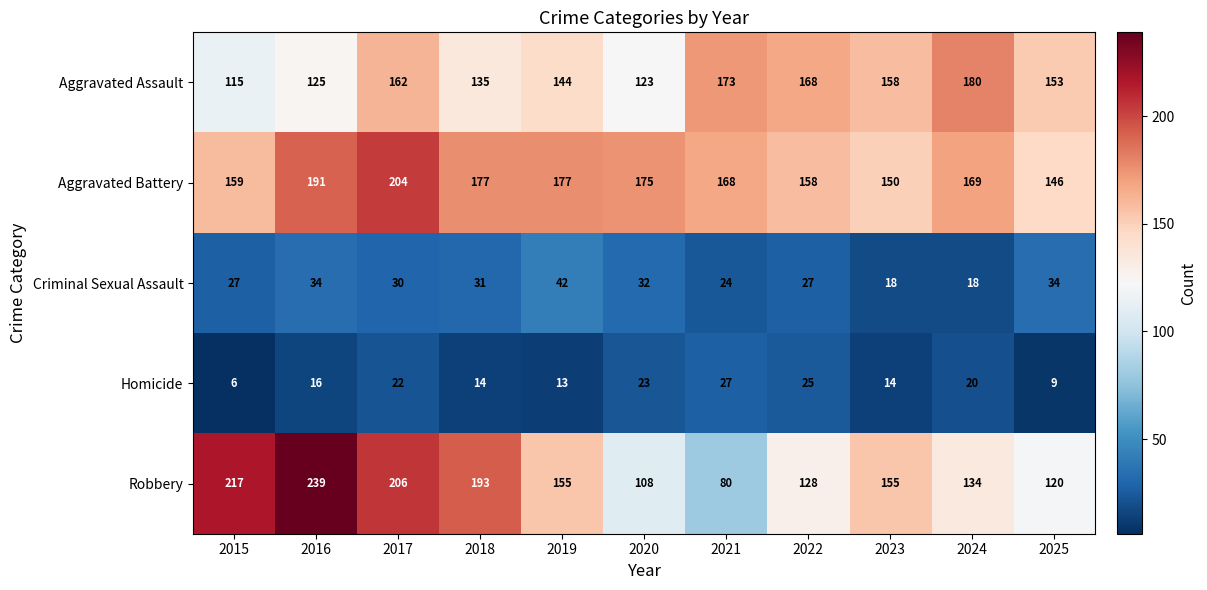

At 2023, list the series in order from smallest to largest.

Homicide, Criminal Sexual Assault, Aggravated Battery, Robbery, Aggravated Assault